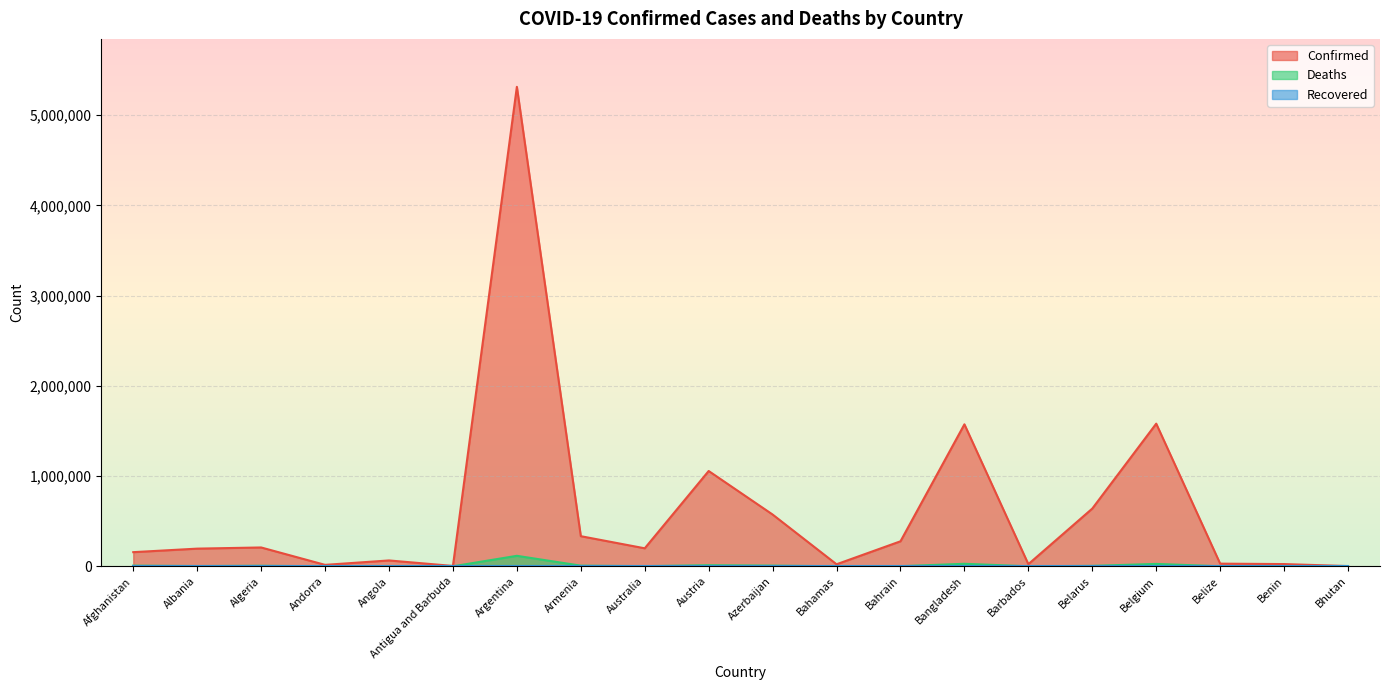

Does the chart have visible grid lines?

Yes